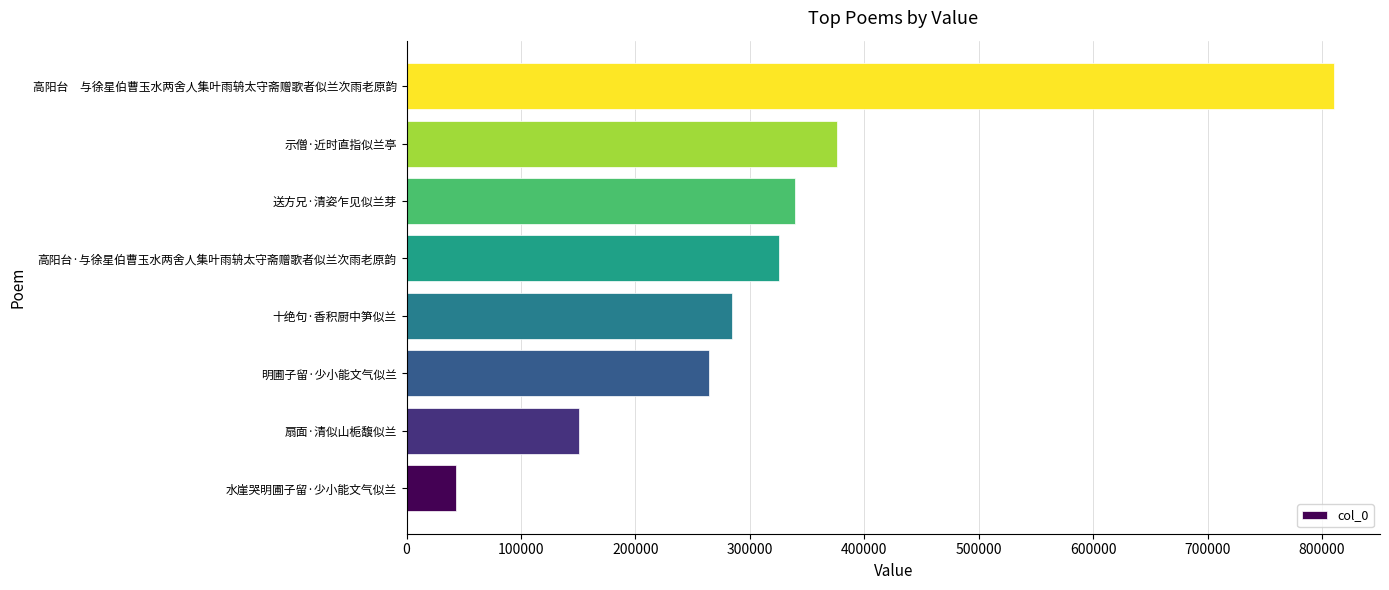

Reading top to bottom, extract all data points from this chart.

810098	375808	339612	325564	284082	264252	151136	43438